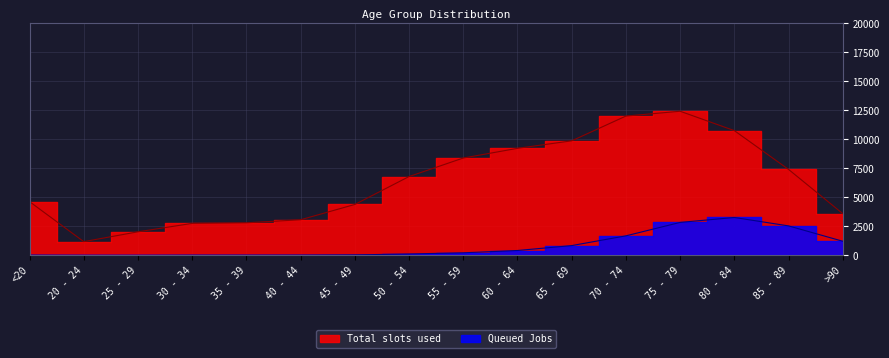

At which category is the sum across all series the highest?

75 - 79